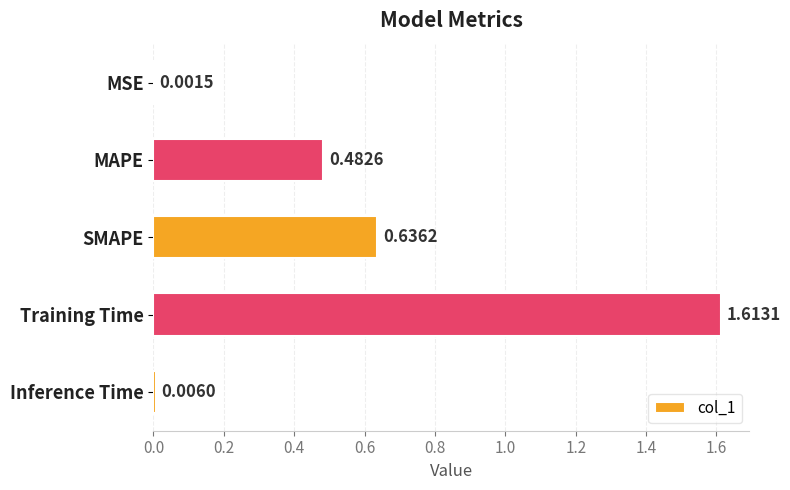

Which has a higher value, Training Time or SMAPE?

Training Time